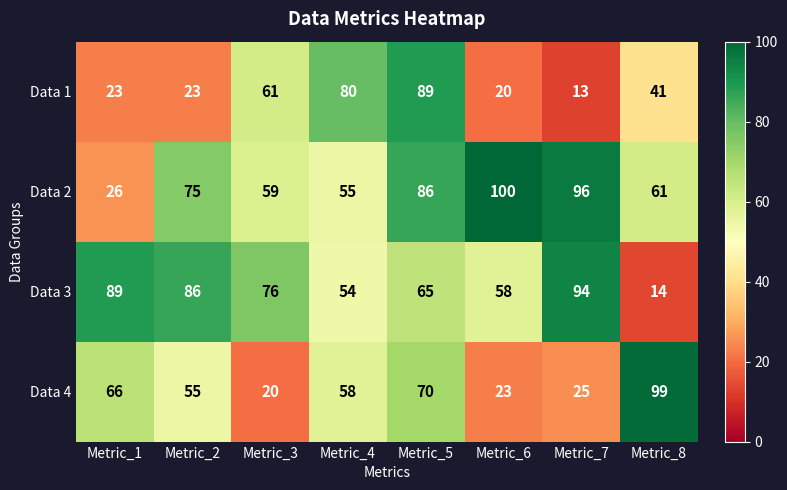

What is the difference between the Data 1 values at Metric_7 and Metric_4?

67